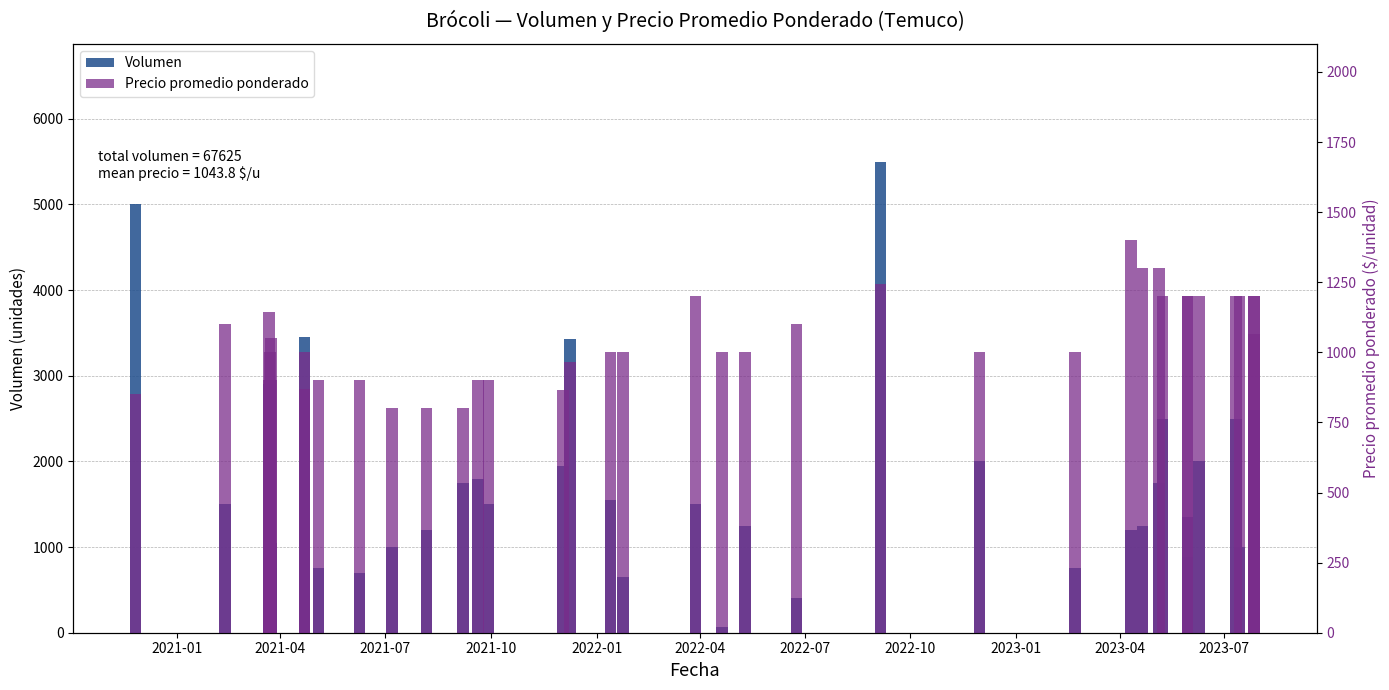

What is the difference between the maximum and minimum values in the Volumen series?

5435